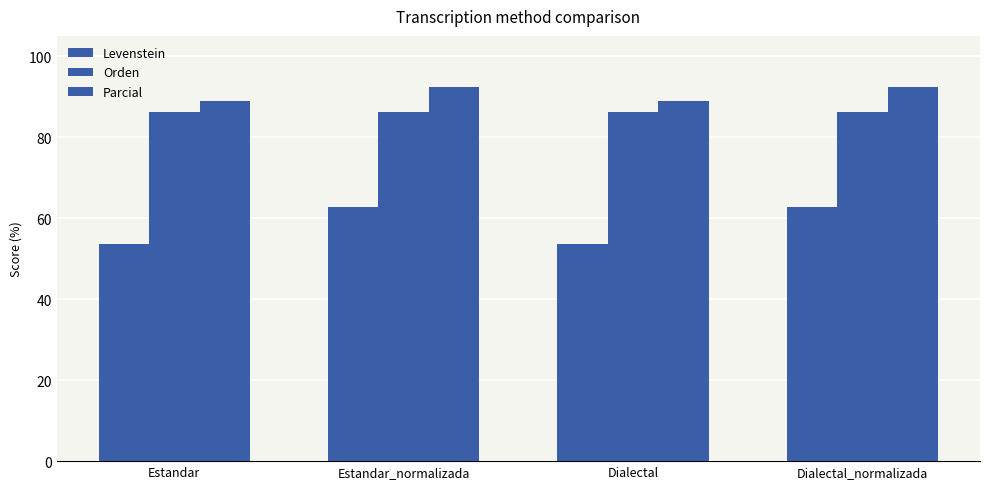

What is the greatest value displayed?

92.3